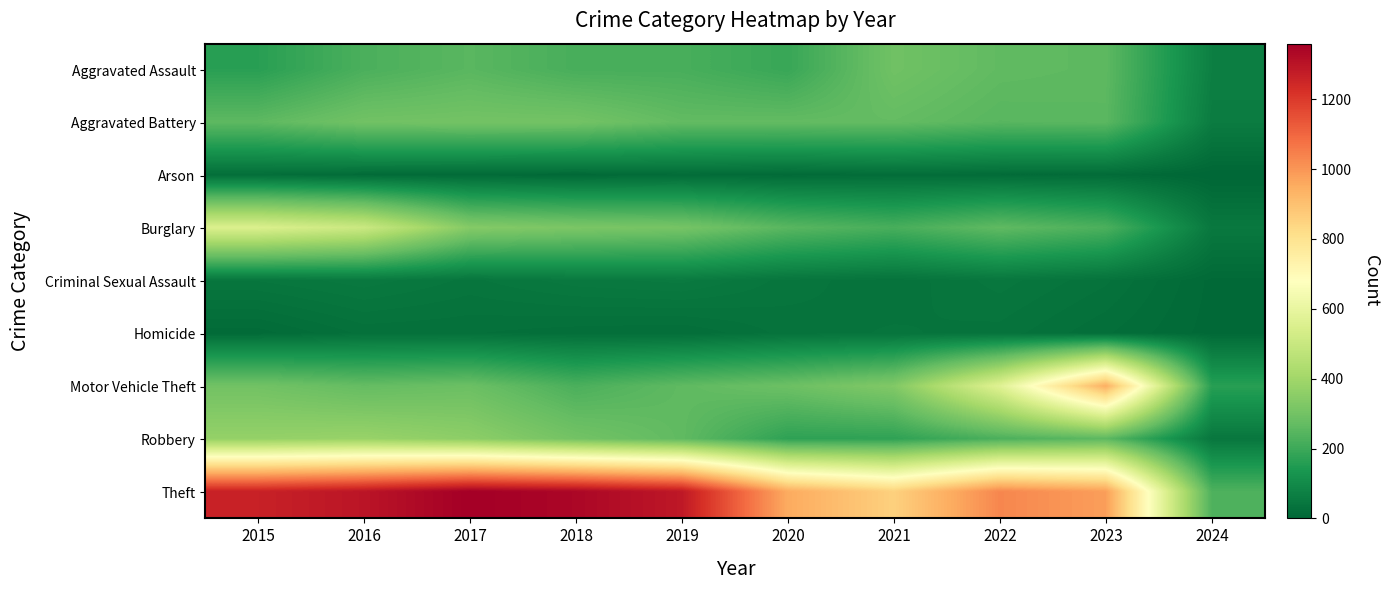

Which series has the largest total across all categories?

Theft